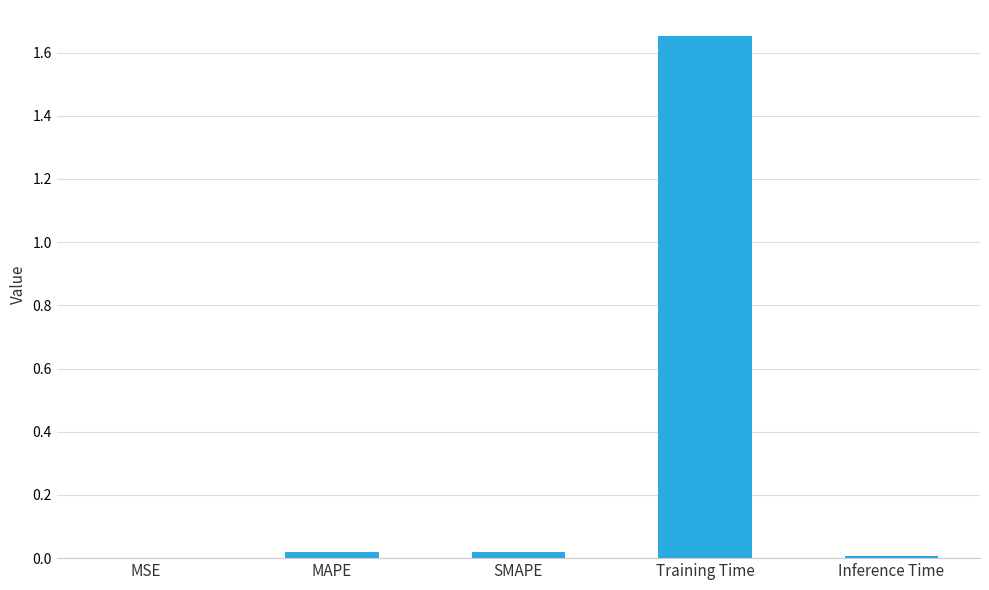

At which category does the chart reach its peak across all series?

Training Time